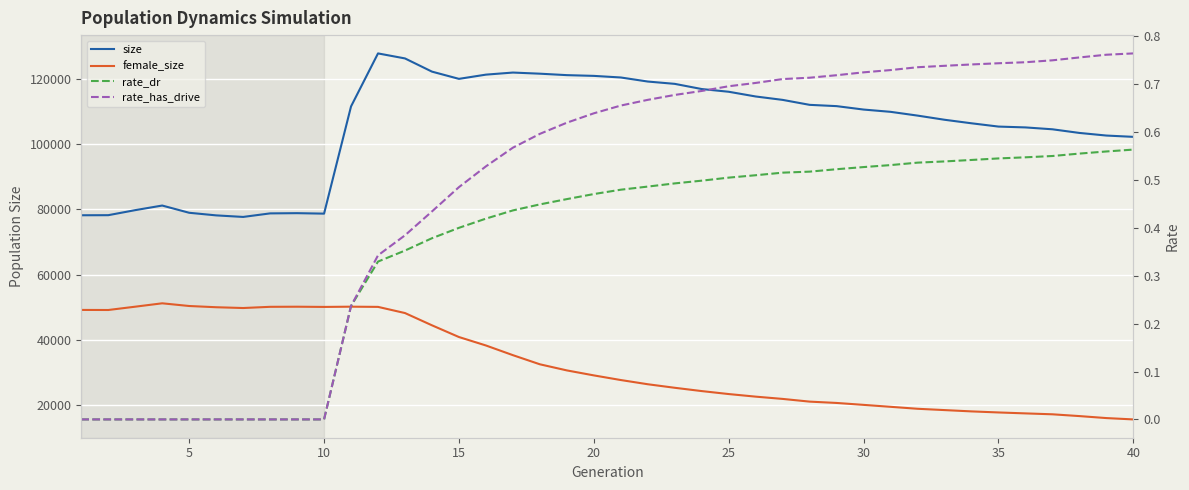

True or false: rate_dr and rate_has_drive intersect in this chart.

False